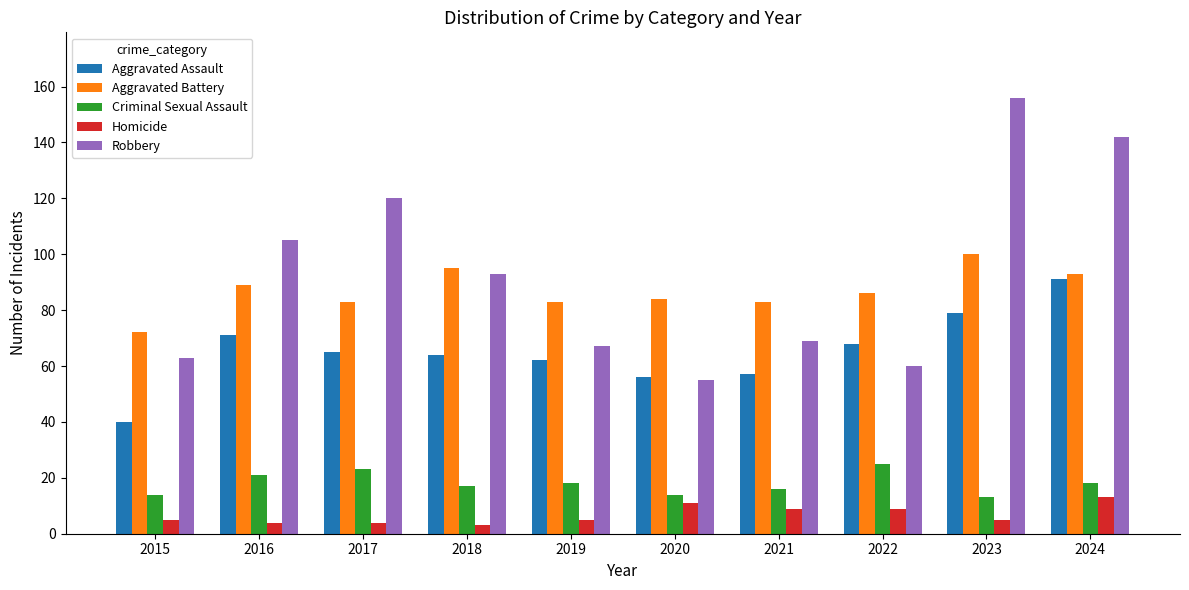

Which category has the highest value in the Homicide series?

2024